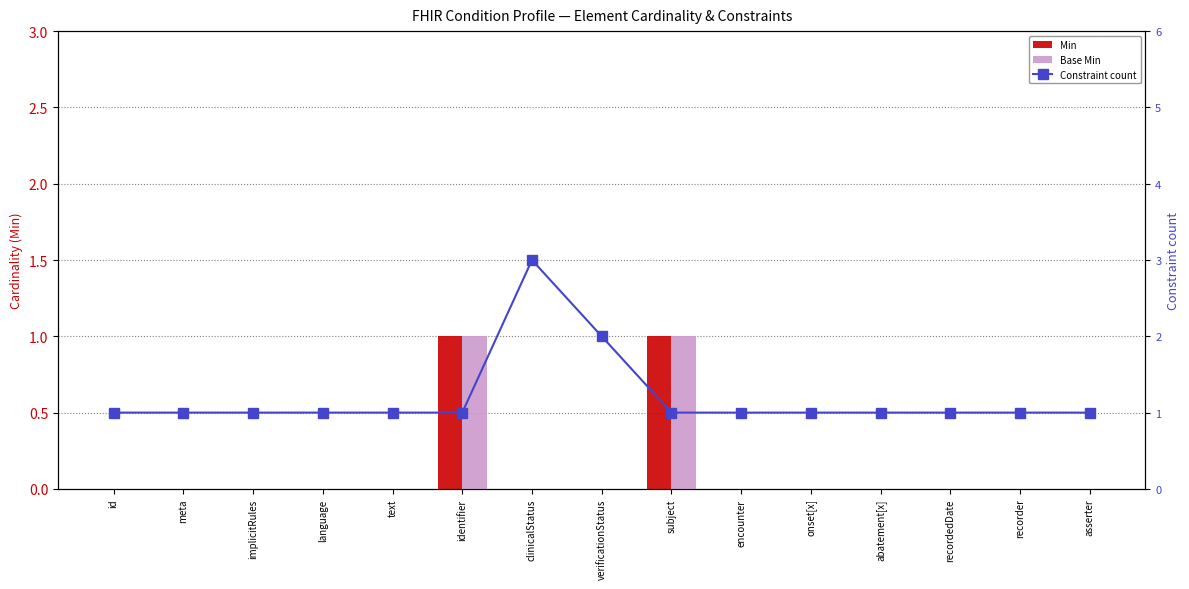

Reading right to left, transcribe all the data shown in this chart.

Min: asserter=0	recorder=0	recordedDate=0	abatement[x]=0	onset[x]=0	encounter=0	subject=1	verificationStatus=0	clinicalStatus=0	identifier=1	text=0	language=0	implicitRules=0	meta=0	id=0
Base Min: asserter=0	recorder=0	recordedDate=0	abatement[x]=0	onset[x]=0	encounter=0	subject=1	verificationStatus=0	clinicalStatus=0	identifier=1	text=0	language=0	implicitRules=0	meta=0	id=0
Constraint count: asserter=1	recorder=1	recordedDate=1	abatement[x]=1	onset[x]=1	encounter=1	subject=1	verificationStatus=2	clinicalStatus=3	identifier=1	text=1	language=1	implicitRules=1	meta=1	id=1